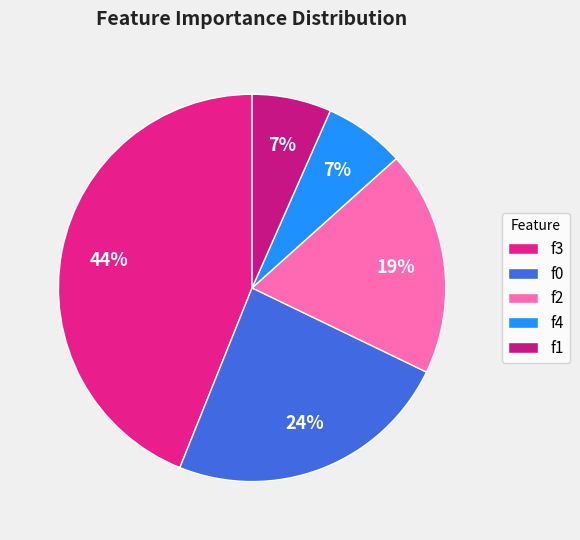

How many slices are in this pie chart?

5